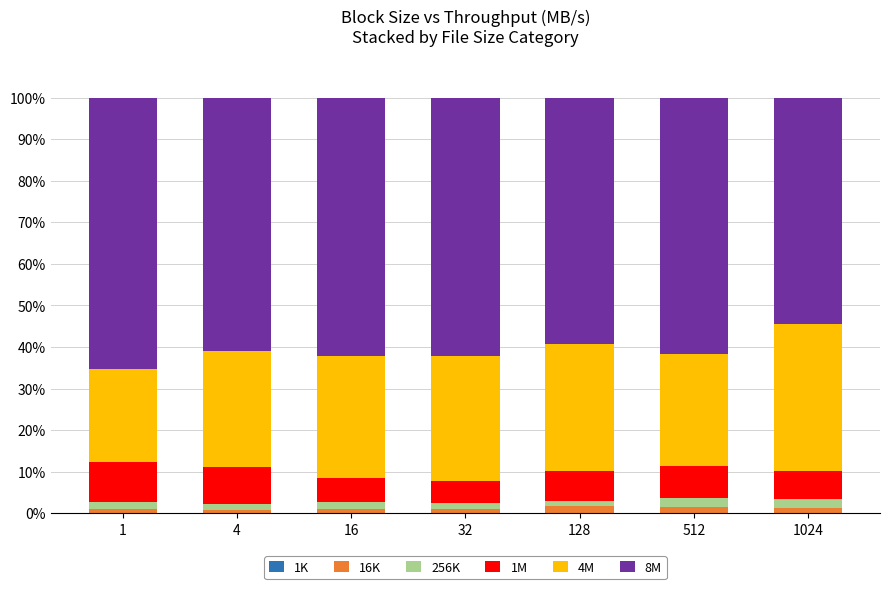

Count the number of data series in this chart.

6